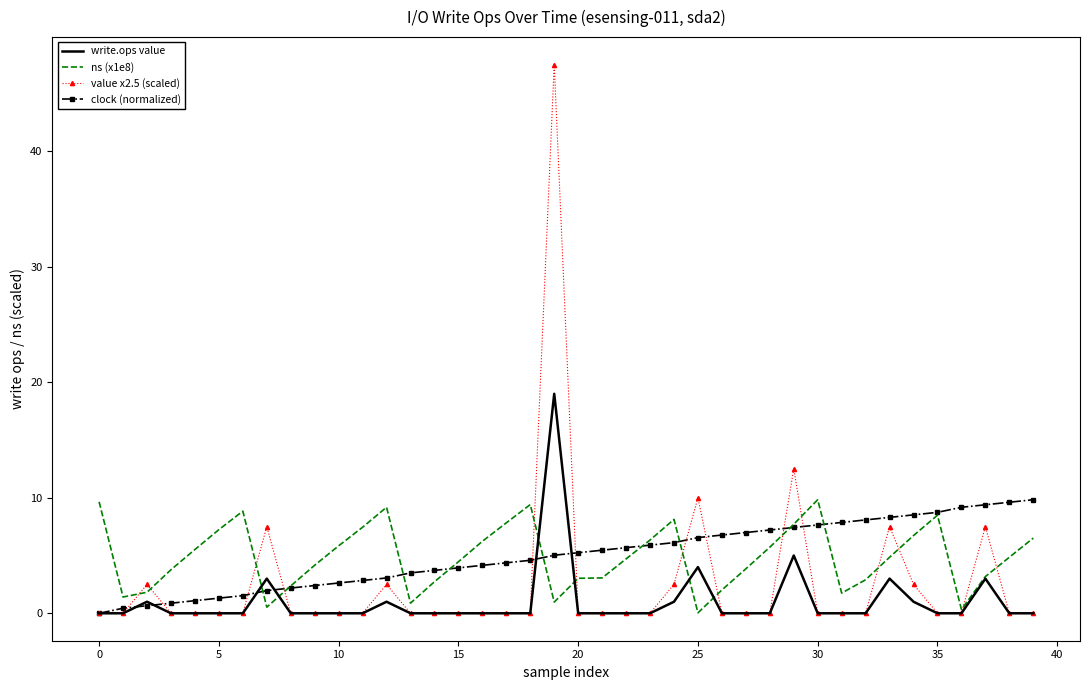

Which series has the largest range (max minus min)?

value x2.5 (scaled)